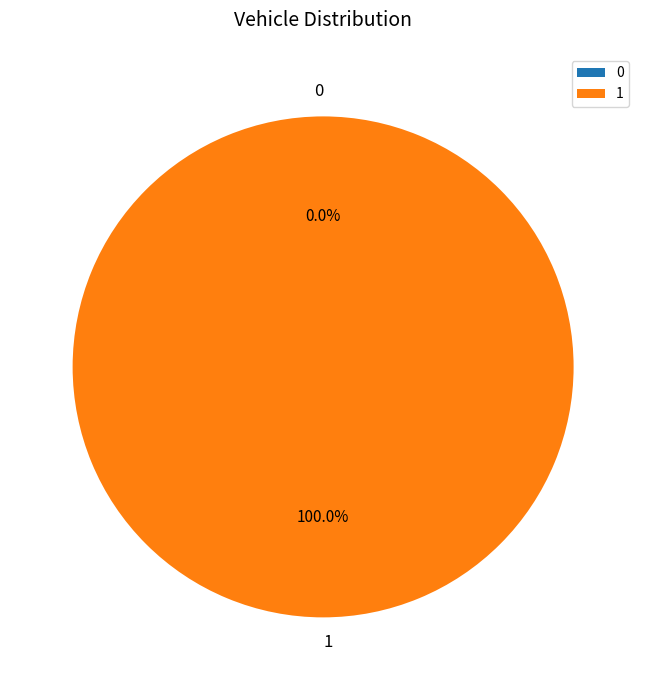

Count the number of slices in the pie.

2